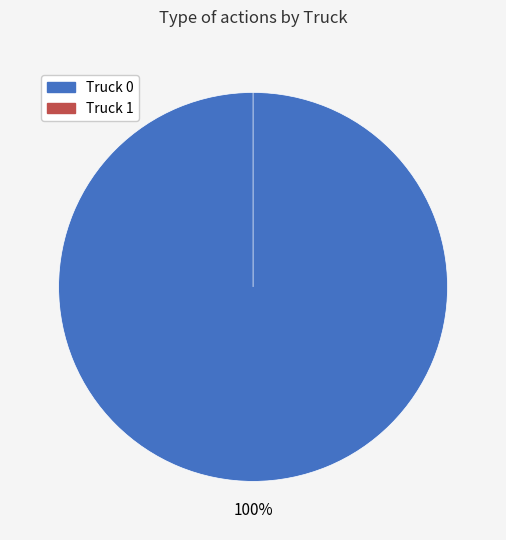

To the nearest percent, what is the combined percentage of Truck 0 and Truck 1?

100%